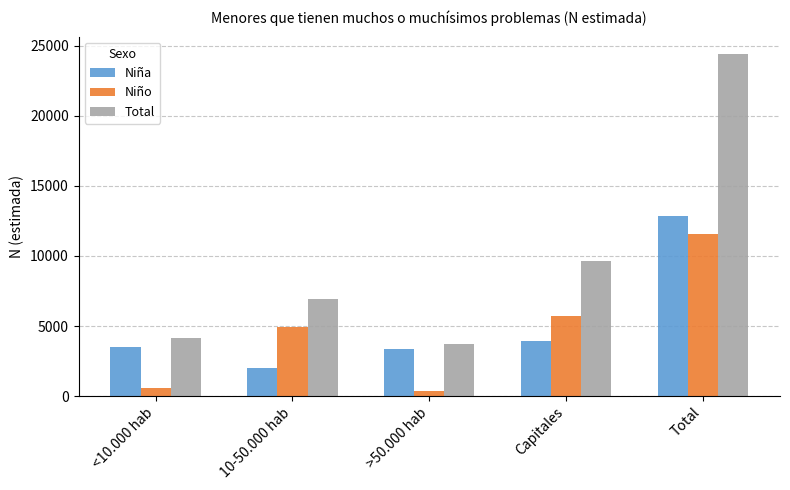

Is the value of Niña at <10.000 hab greater than the value of Total at <10.000 hab?

No